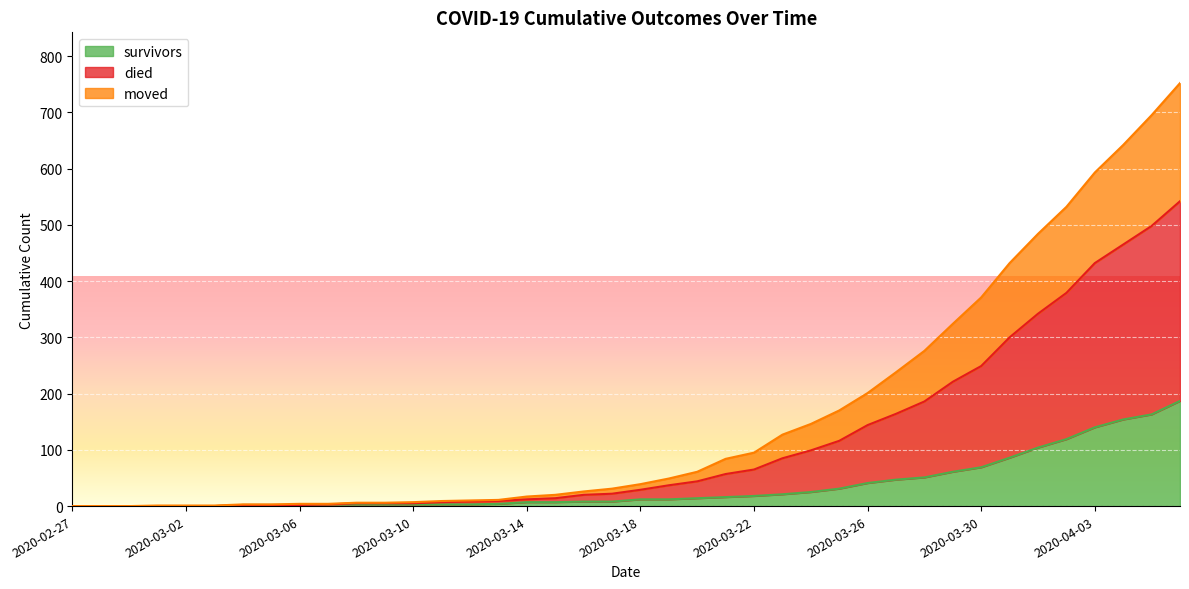

True or false: survivors and moved intersect in this chart.

False